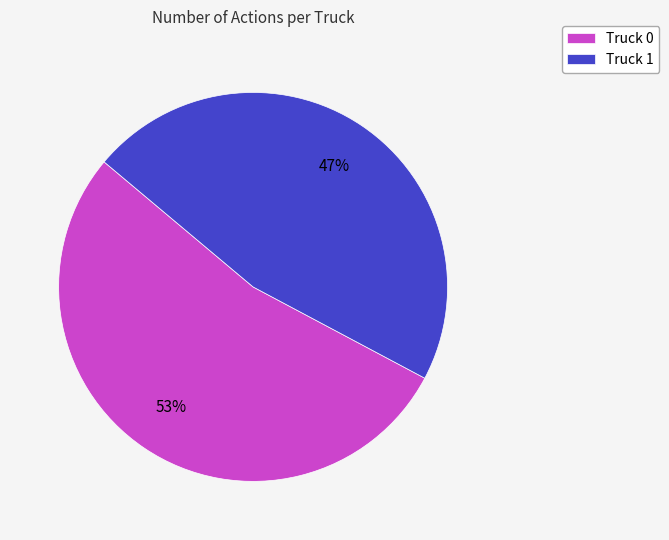

Count the number of slices in the pie.

2